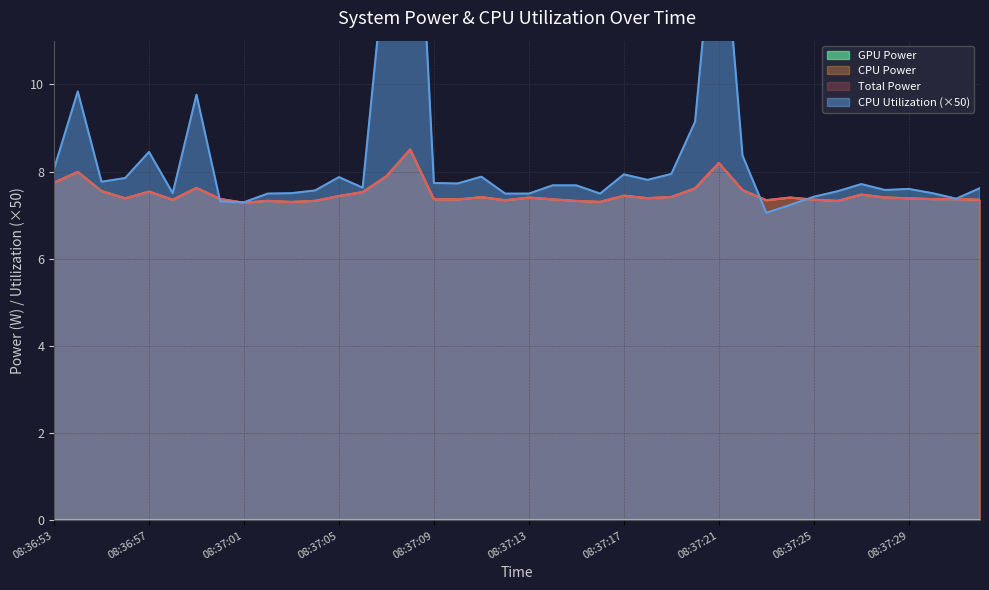

Does the chart have visible grid lines?

Yes